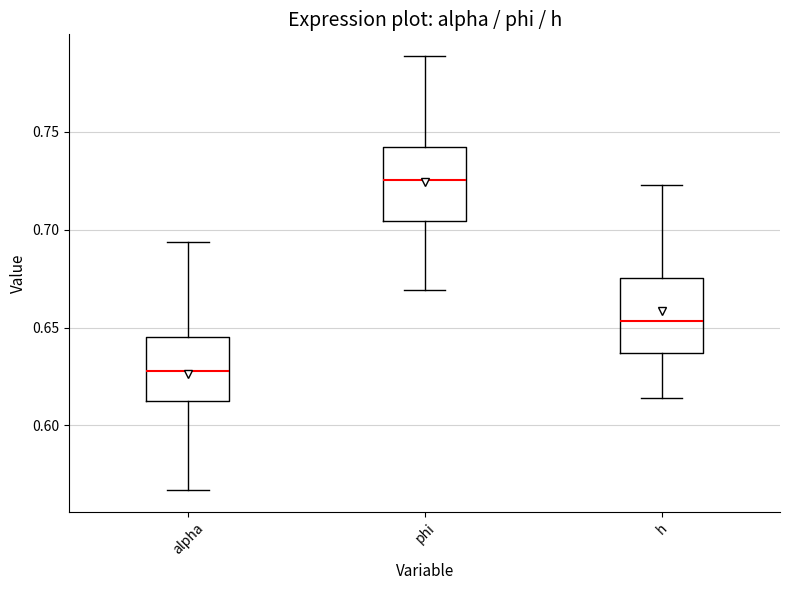

Reading left to right, transcribe this box plot: for each box, give where its median line is, the range the box spans, and where its two whiskers end, as read against the y-axis. The values are not printed on the chart, so give them approximately, as read against the axis.

alpha: median 0.630, box 0.610 to 0.645, whiskers 0.565 to 0.695
phi: median 0.725, box 0.705 to 0.740, whiskers 0.670 to 0.790
h: median 0.655, box 0.635 to 0.675, whiskers 0.615 to 0.725